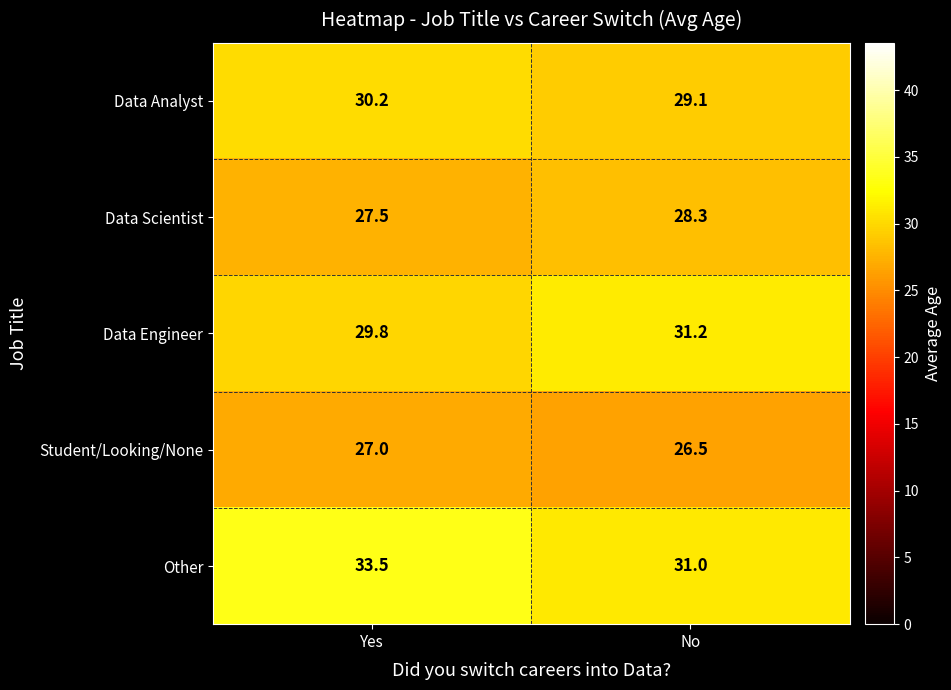

At which label does Data Engineer reach its peak?

No